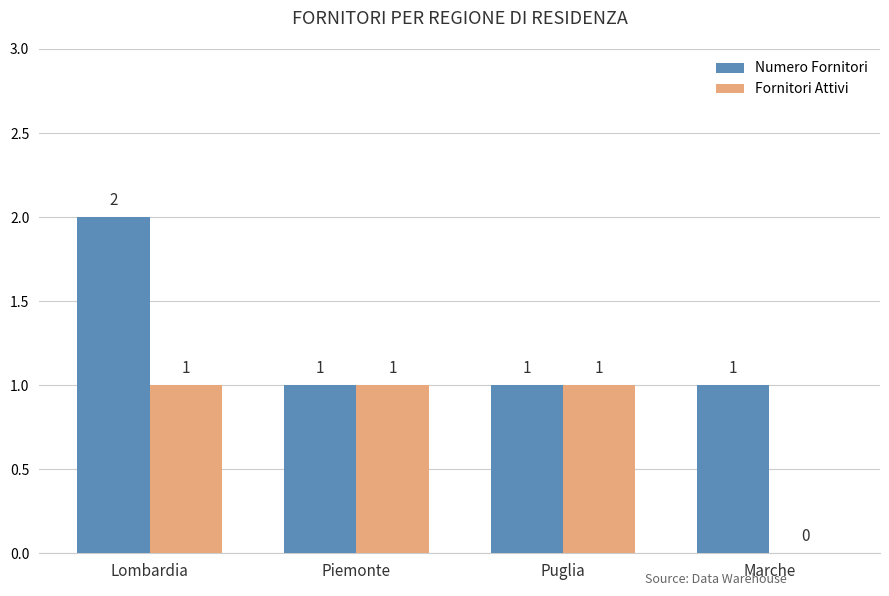

At which label does Numero Fornitori reach its peak?

Lombardia